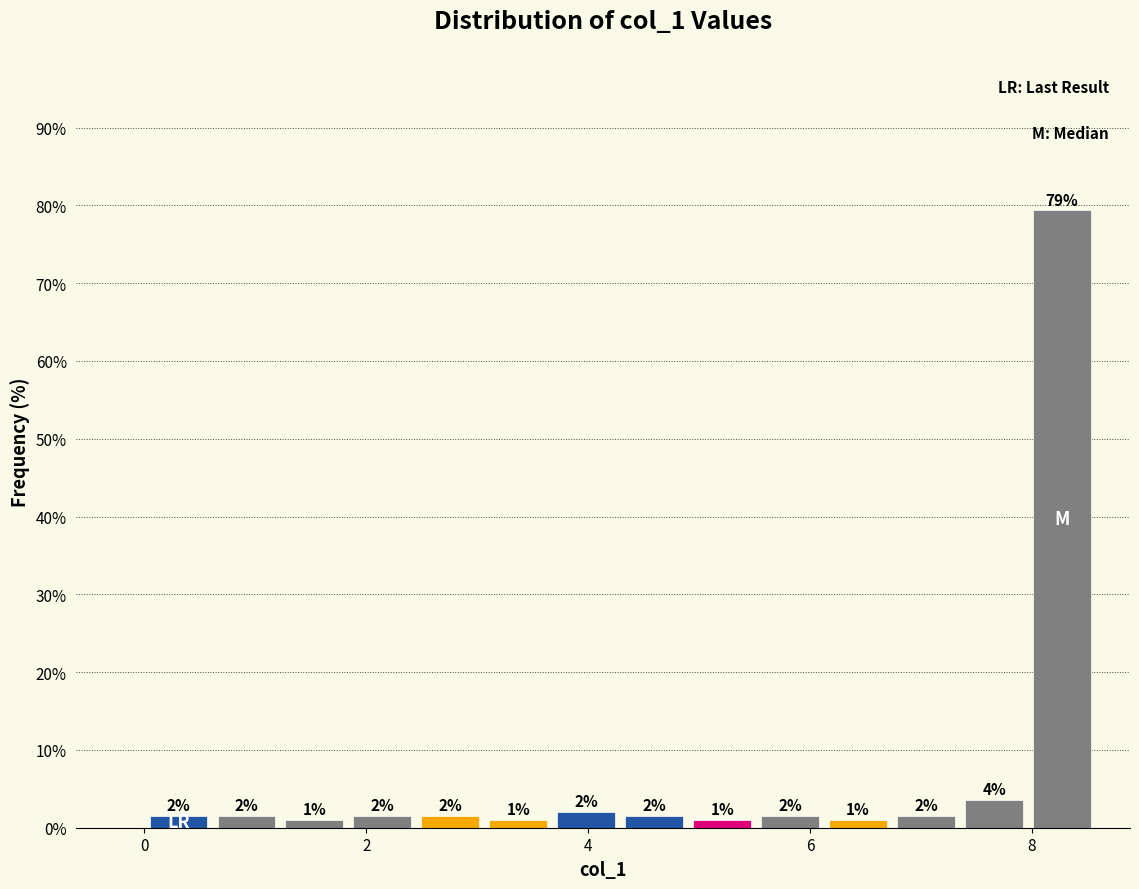

Around what value on the x-axis is the tallest bar? Give the approximate position of its centre, as read against the axis.

8.2